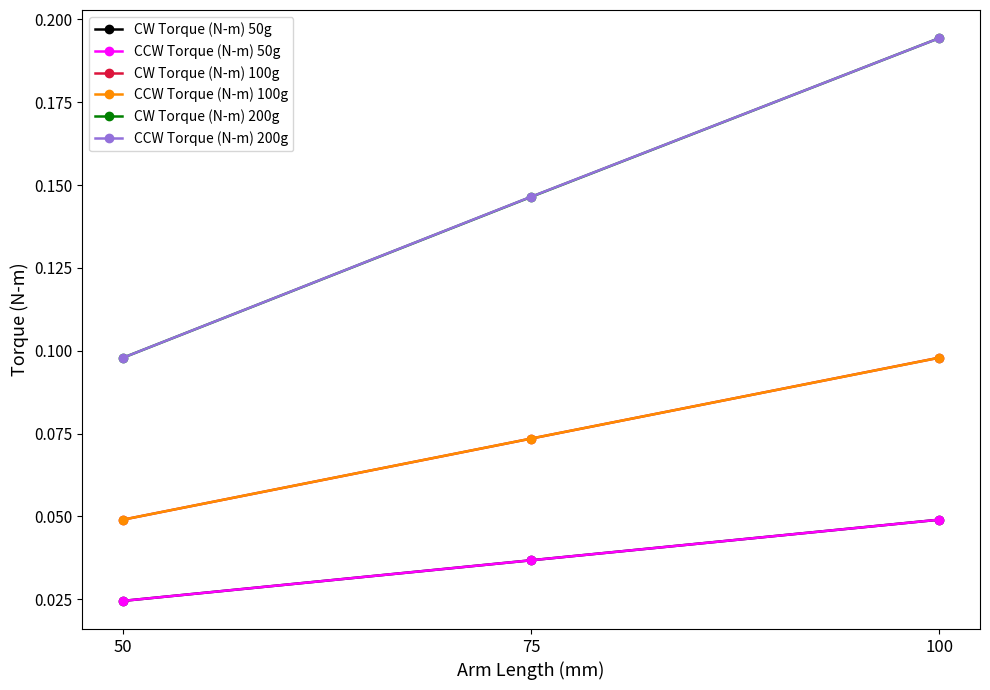

Which series has the widest spread of values?

CW Torque (N-m) 200g